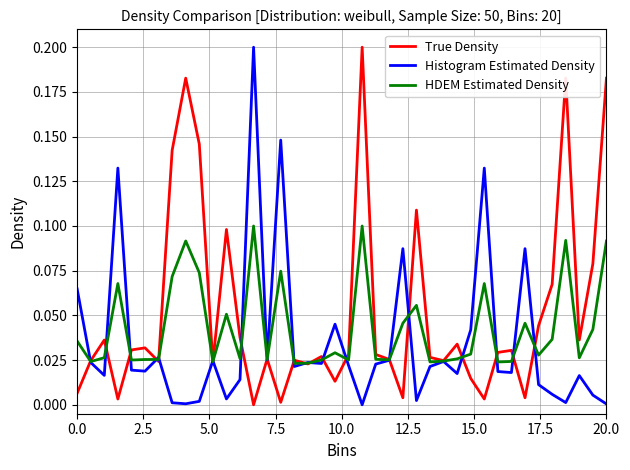

Which series has the largest total across all categories?

True Density